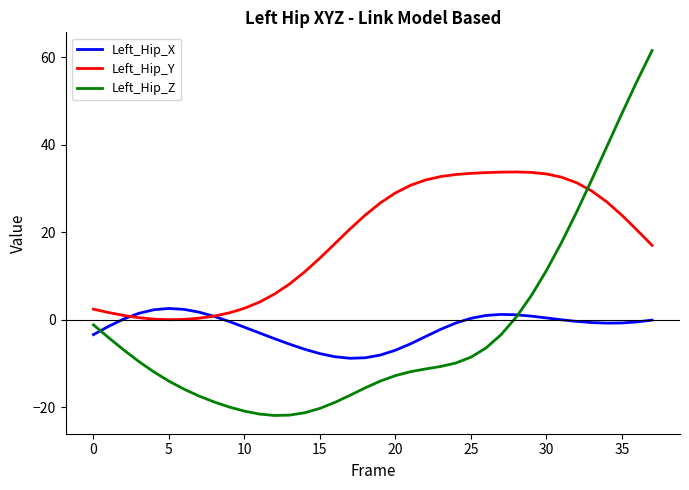

How many times do Left_Hip_Y and Left_Hip_Z cross each other?

1